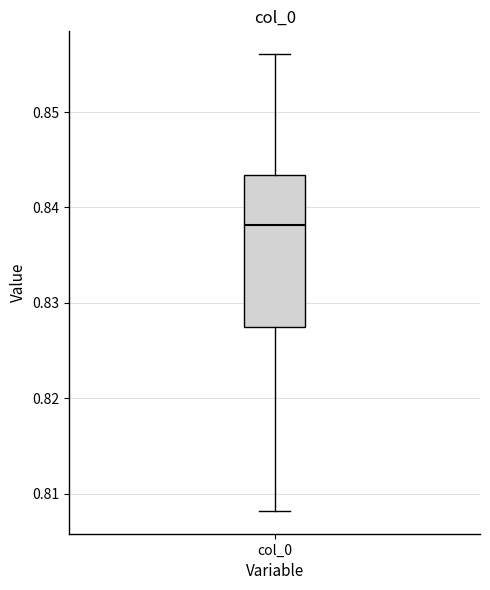

Read this box plot against the y-axis: the position of the median line, the range covered by the box, and the ends of both whiskers. The values are not printed on the chart, so give them approximately, as read against the axis.

median 0.838, box 0.827 to 0.843, whiskers 0.808 to 0.856